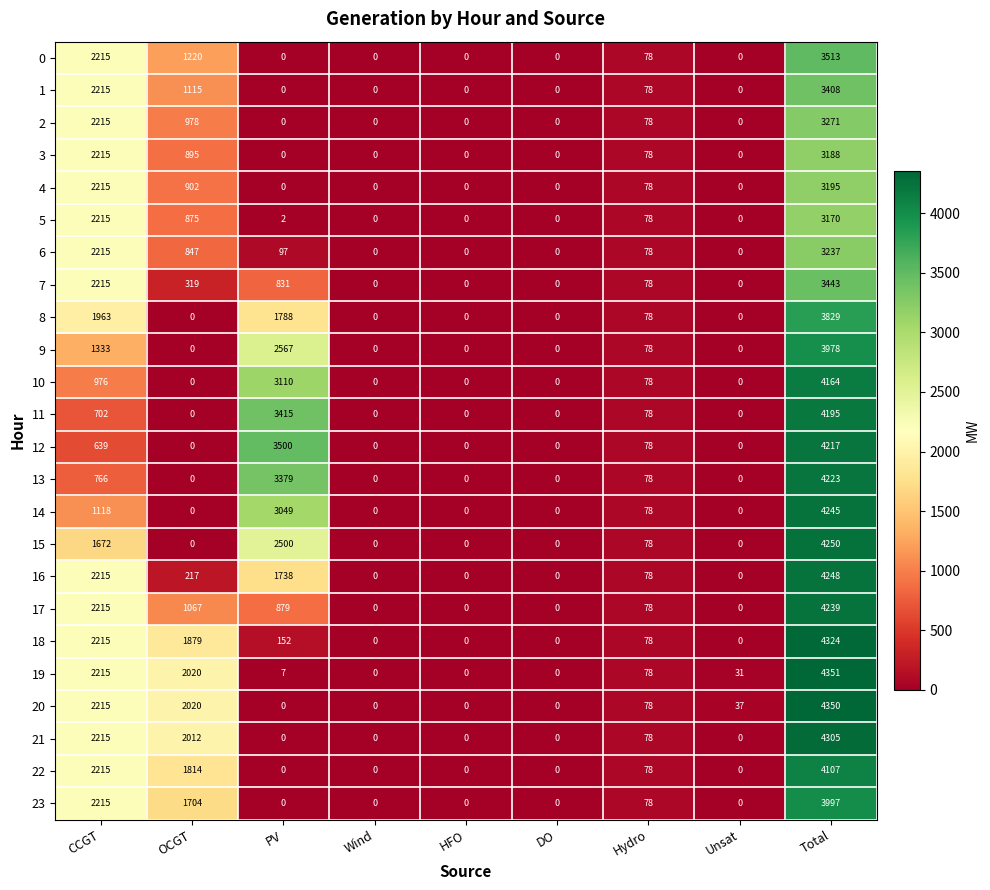

Which label corresponds to the largest value in the chart?

Total